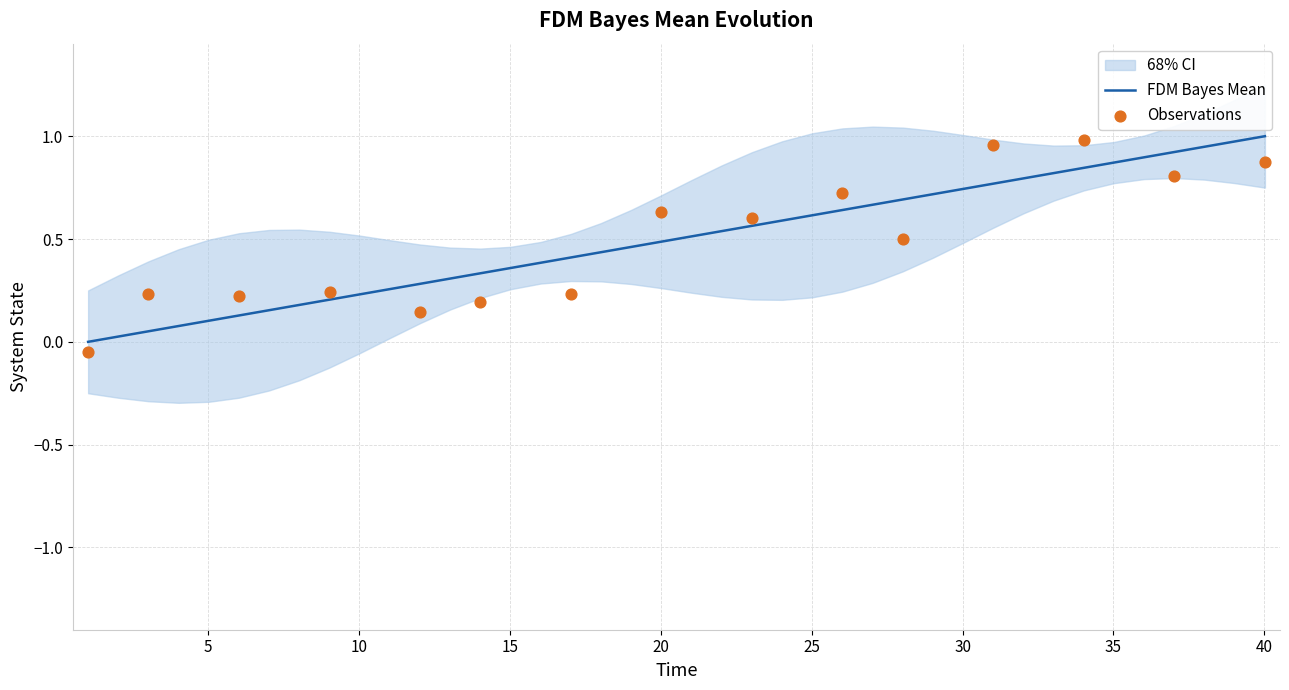

Which has a higher value, 30 or 10?

30